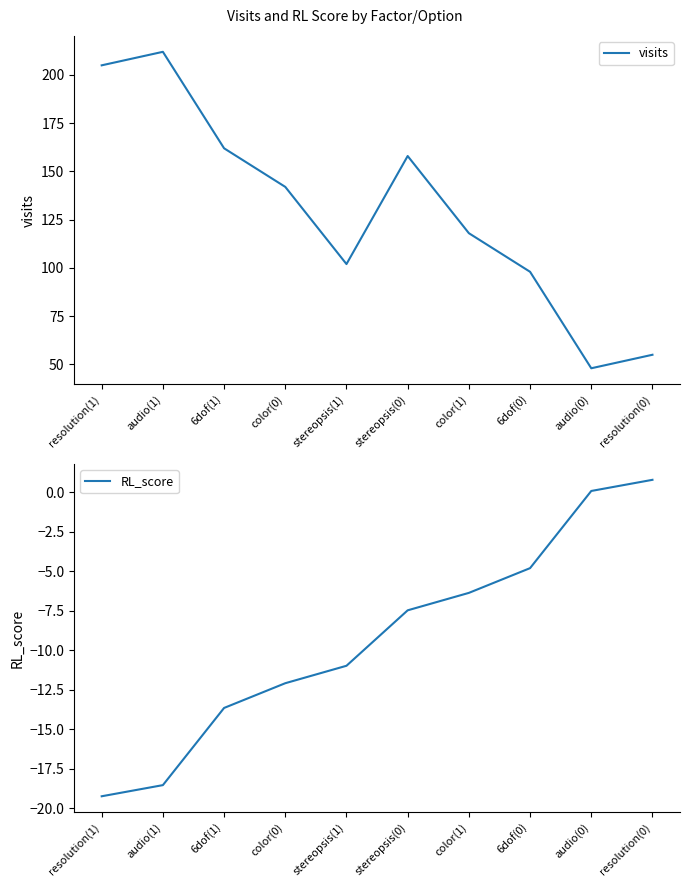

Is this an area chart (filled region under the line)?

No